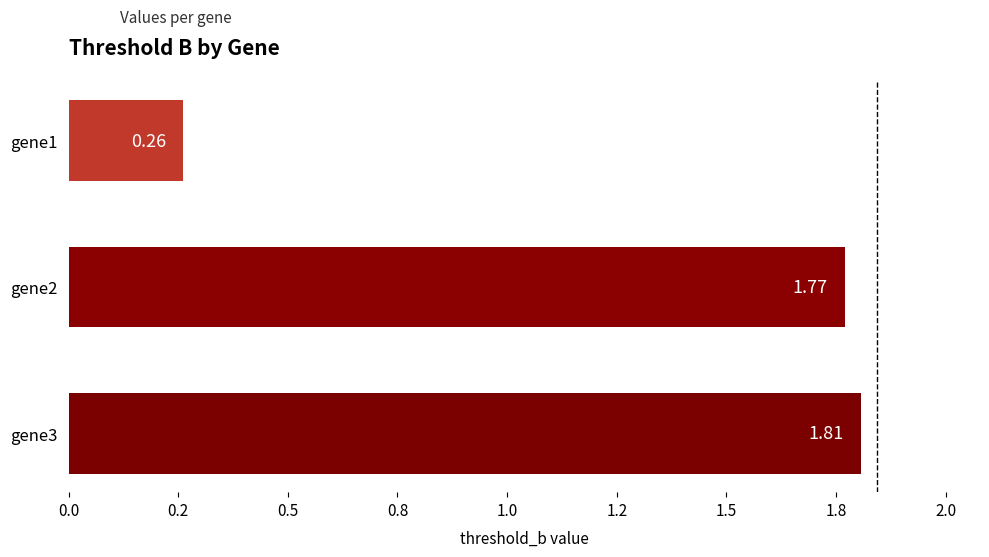

Does the chart contain any negative values?

No